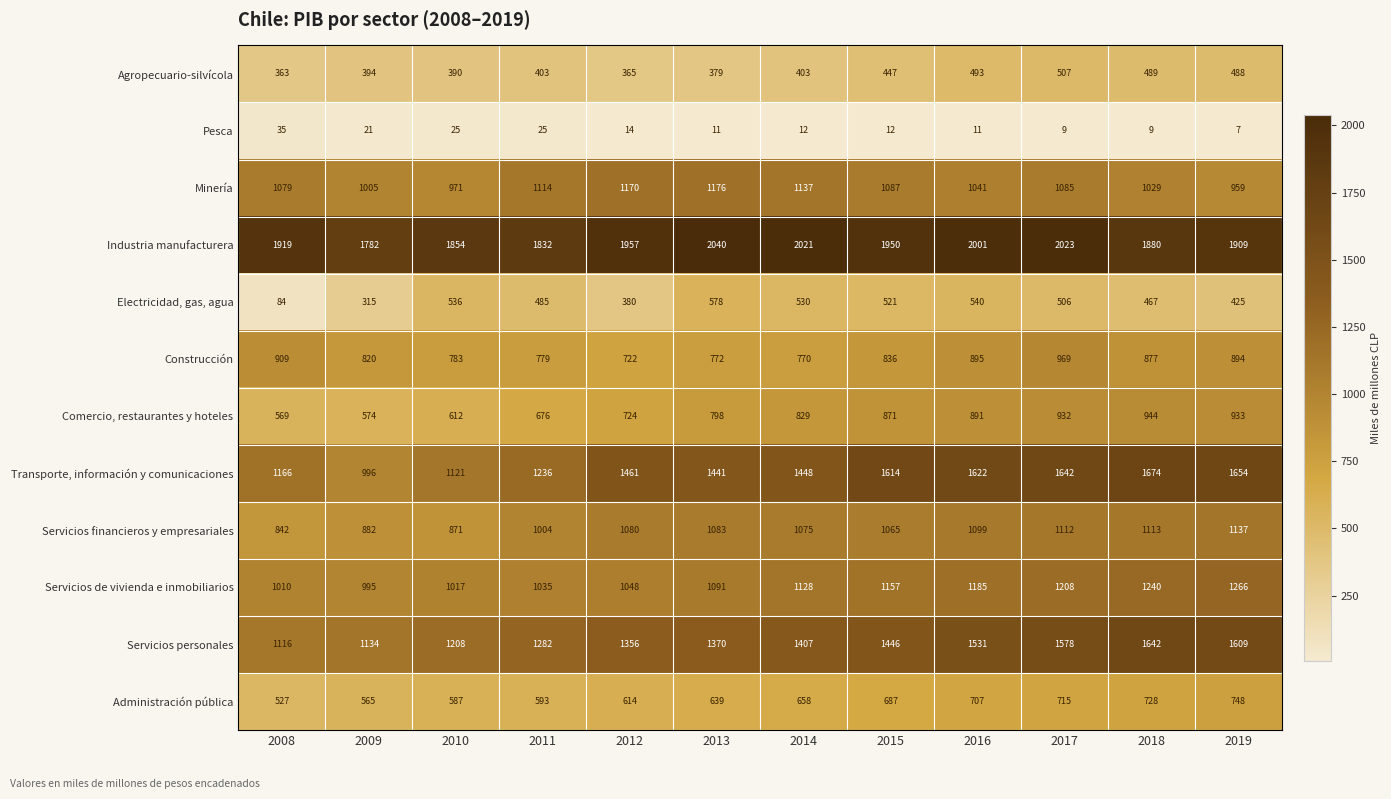

Which category has the highest value across all series?

2013